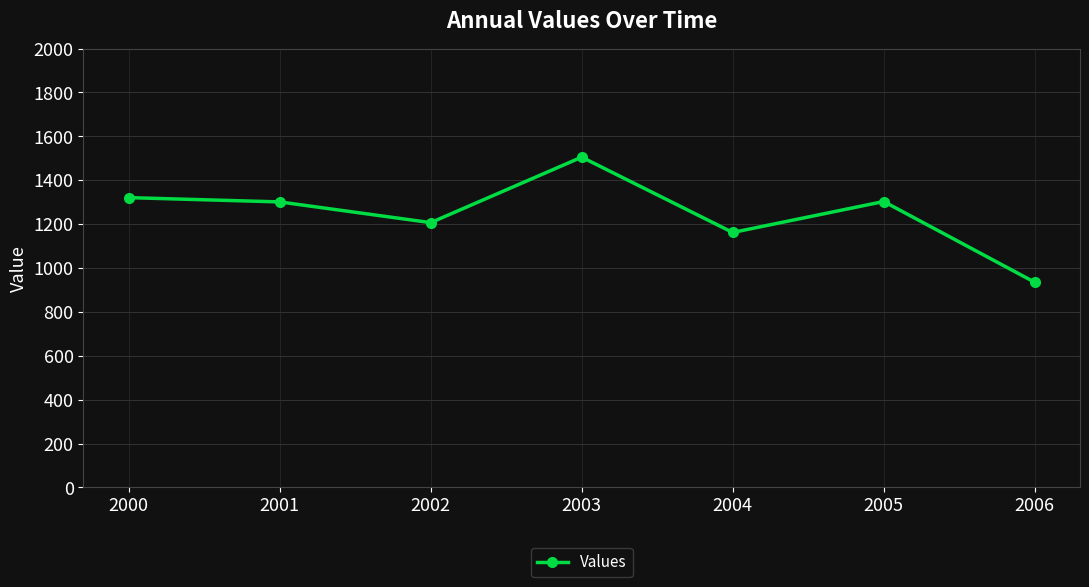

What is the approximate value at 2000?

1320.9